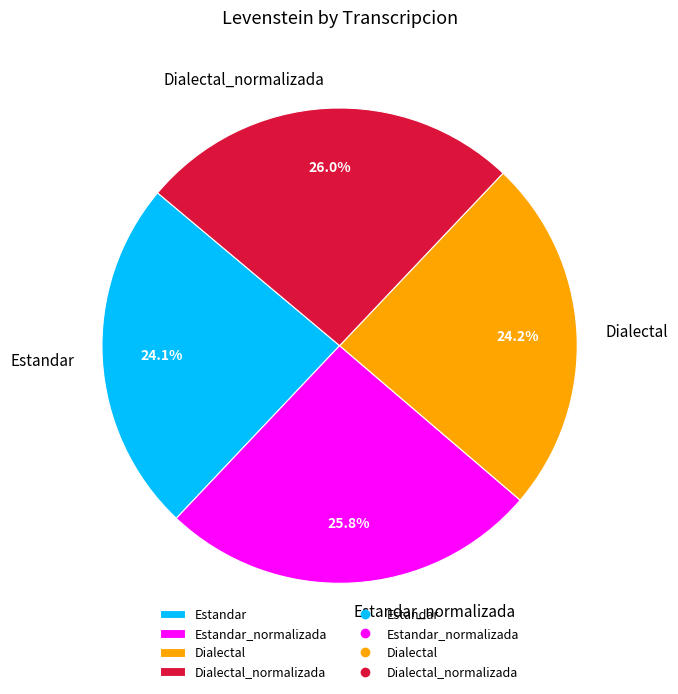

Between Estandar and Estandar_normalizada, which is larger?

Estandar_normalizada